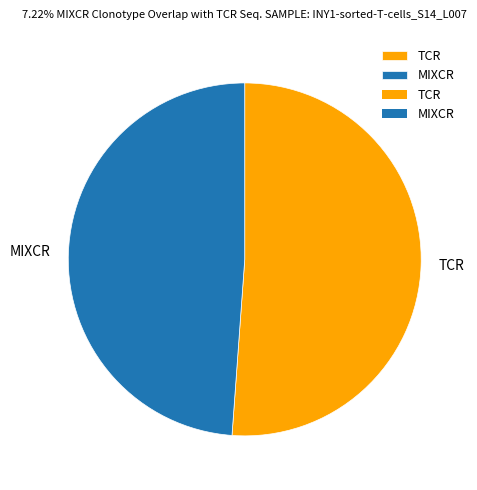

Rank the categories by value from lowest to highest.

MIXCR, TCR